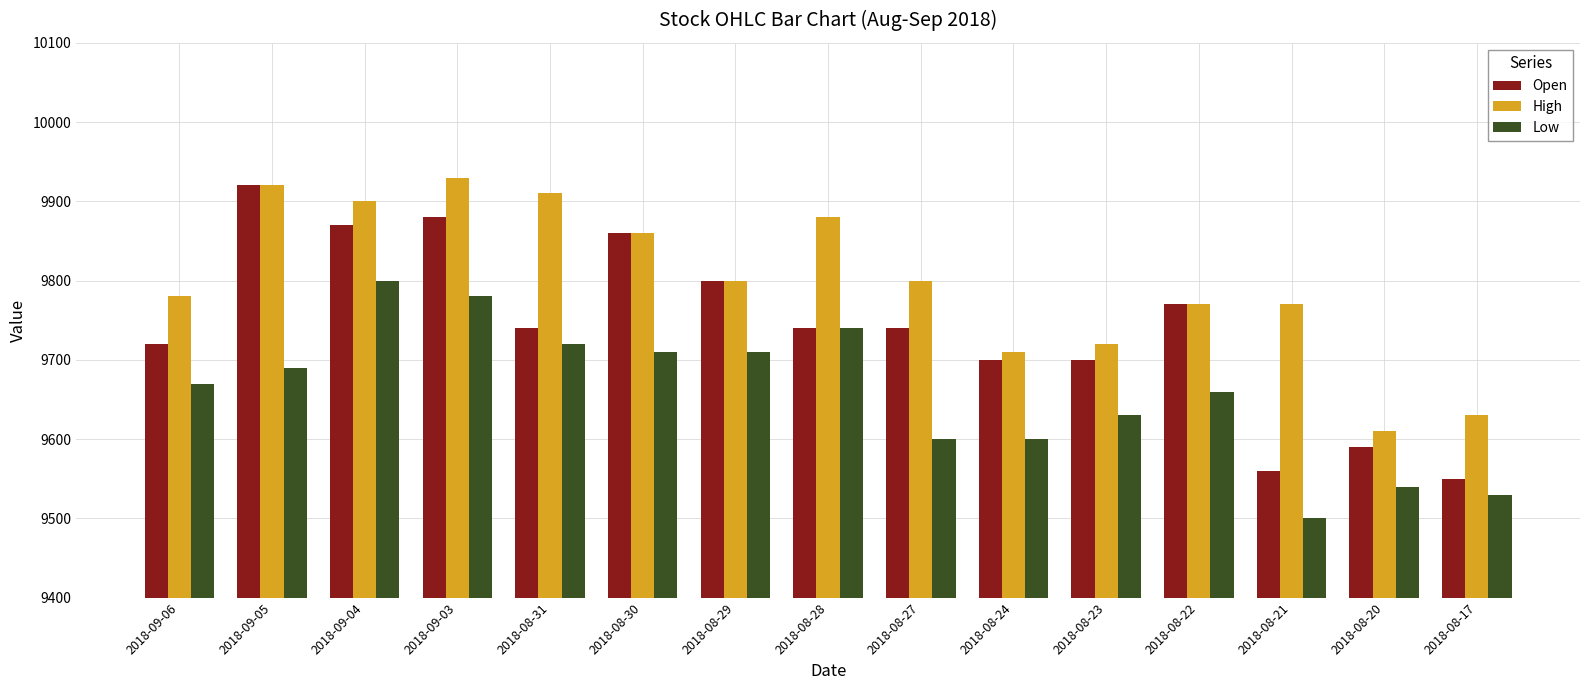

What is the difference between the maximum and minimum values in the Low series?

300